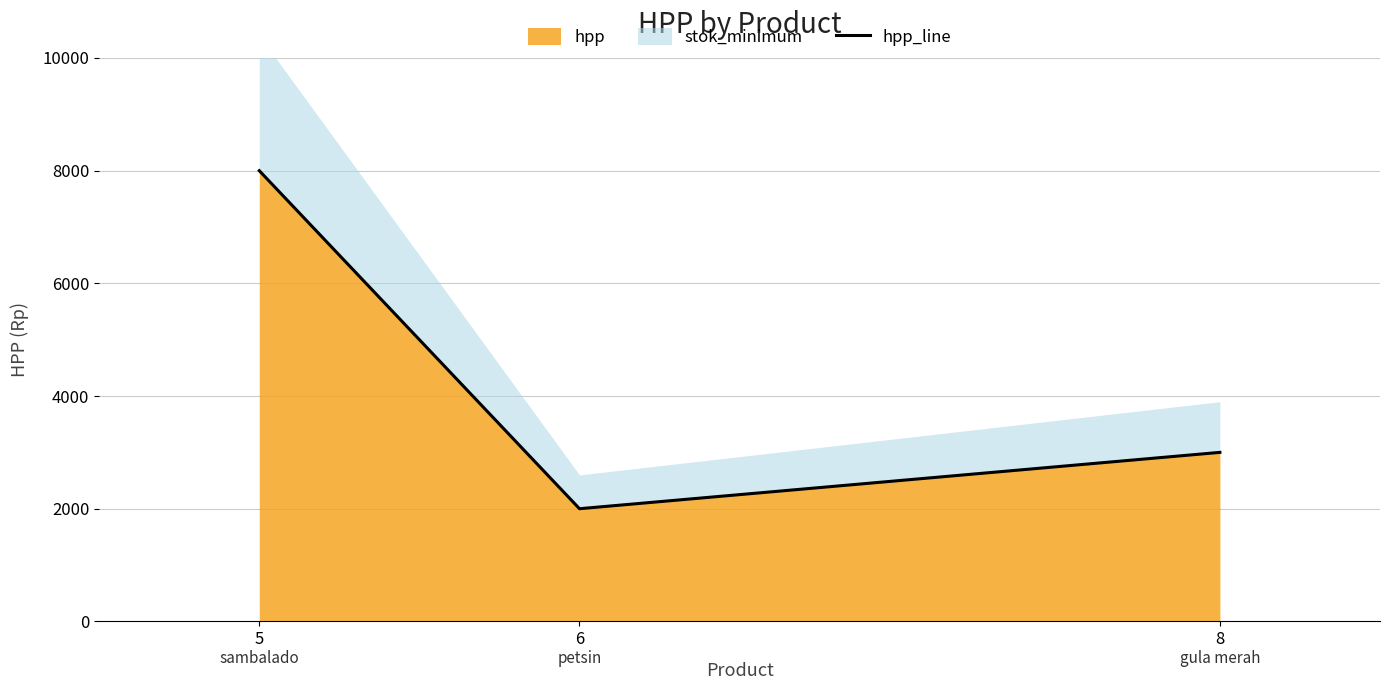

Rank the categories by value from lowest to highest.

6, 8, 5